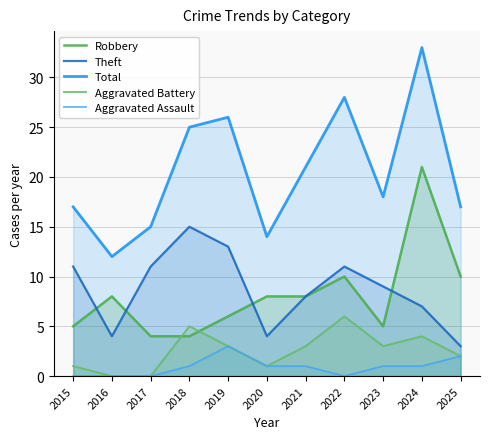

At which label does Aggravated Assault first exceed 1?

2019